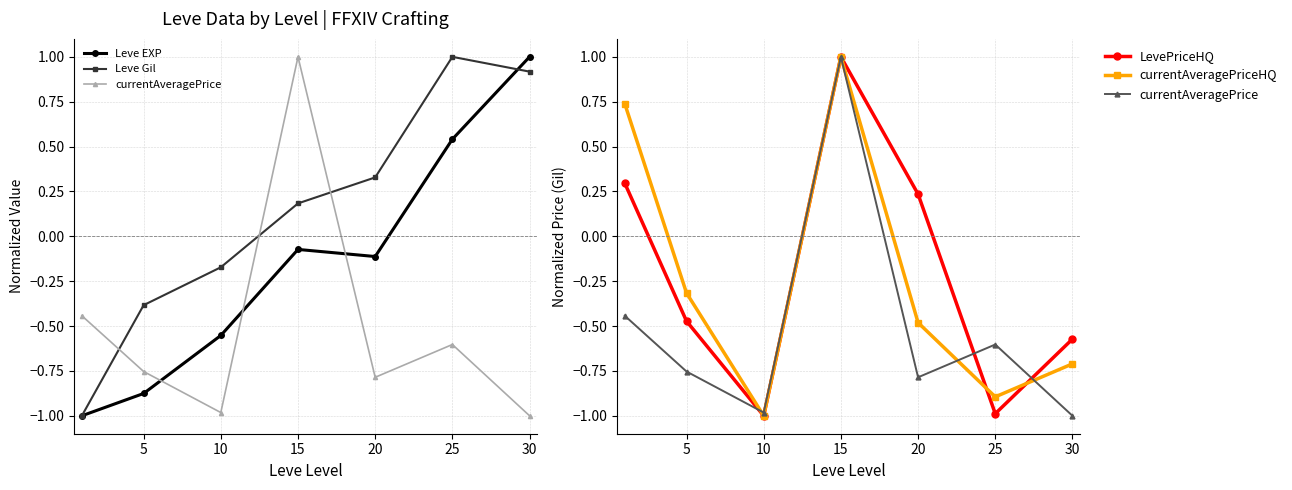

Between 15 and 25, which is larger?

25